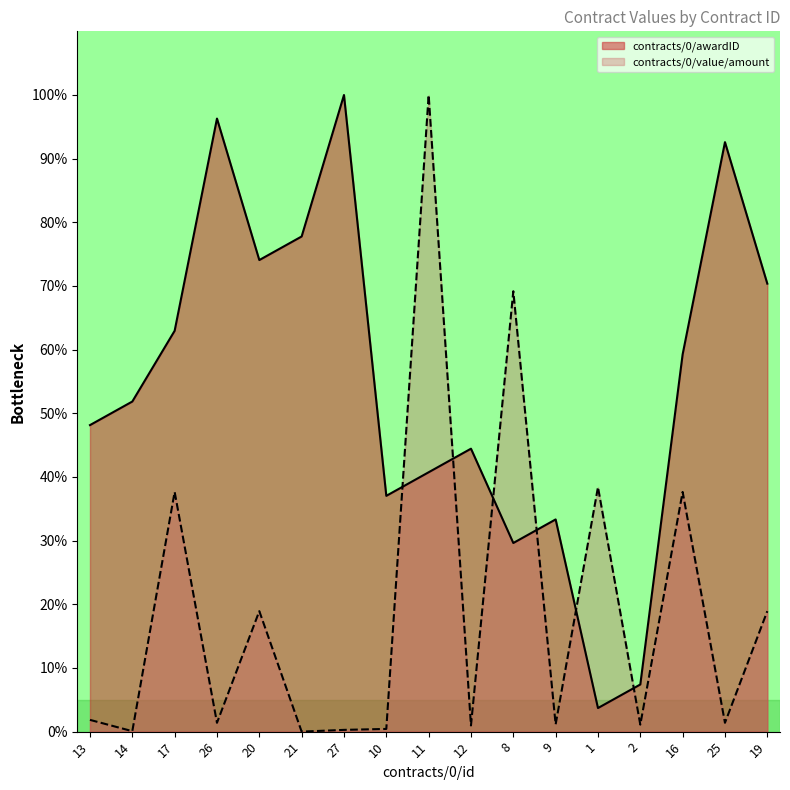

At which category does contracts/0/awardID reach its first local peak?

26